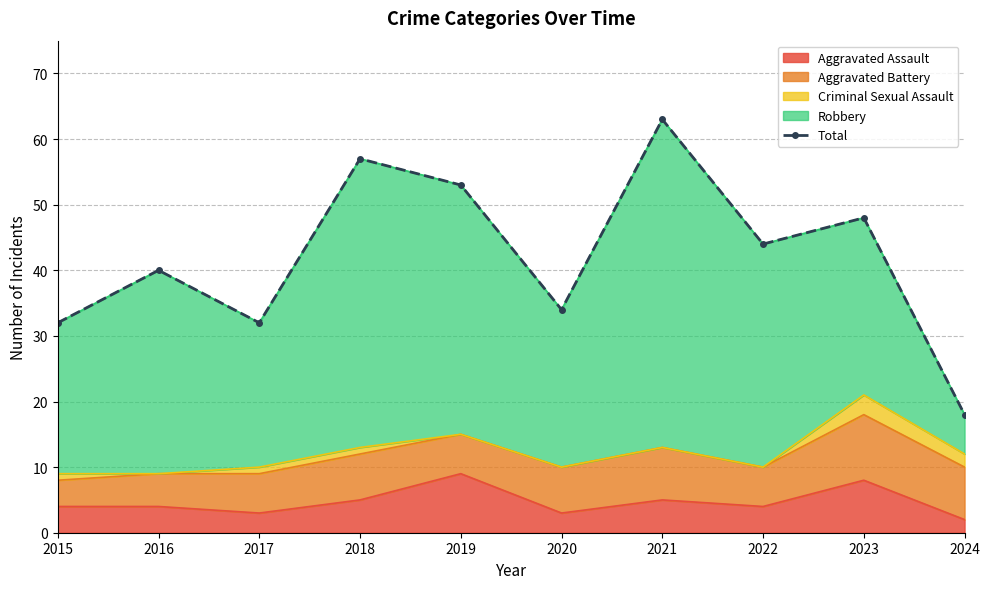

What is the value of the 4th point from the left?

57